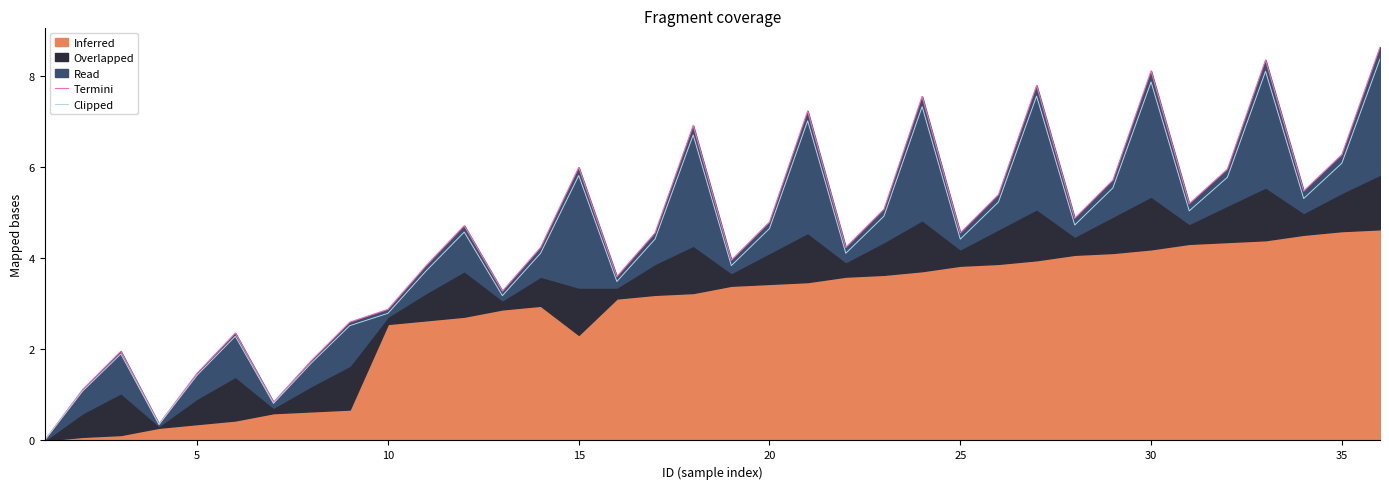

Which series has the widest spread of values?

Termini